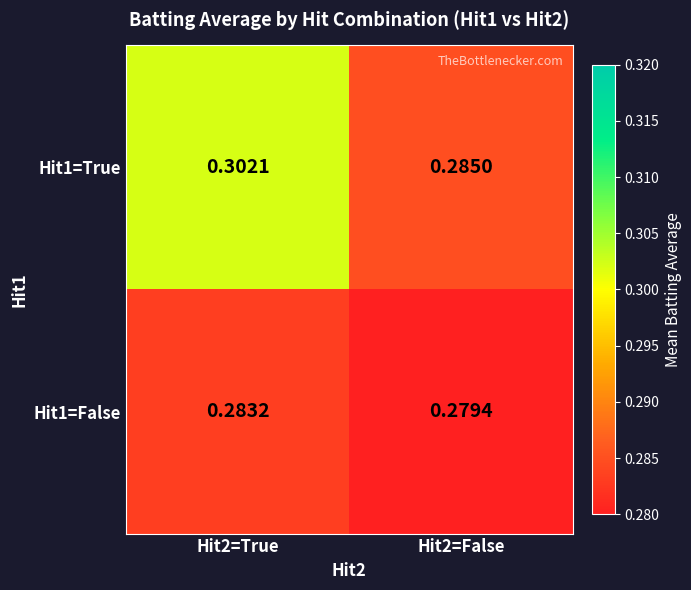

Is the value of Hit1=False at Hit2=False greater than the value of Hit1=True at Hit2=True?

No